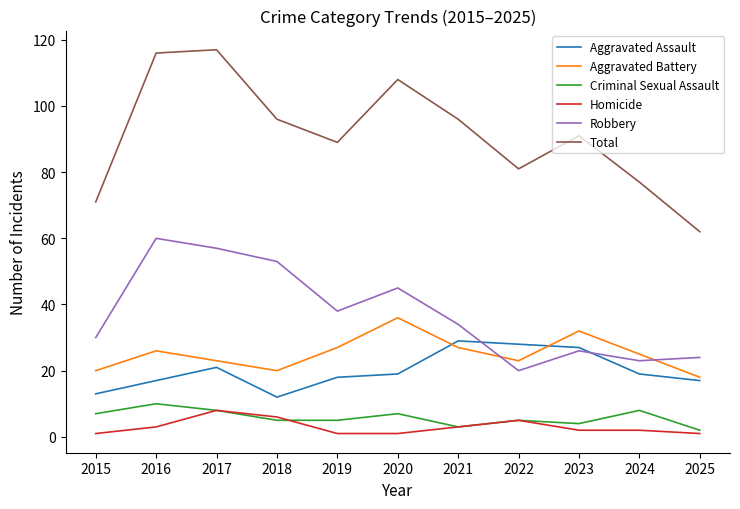

What is the difference between the second highest and second lowest values in the Total series?

45